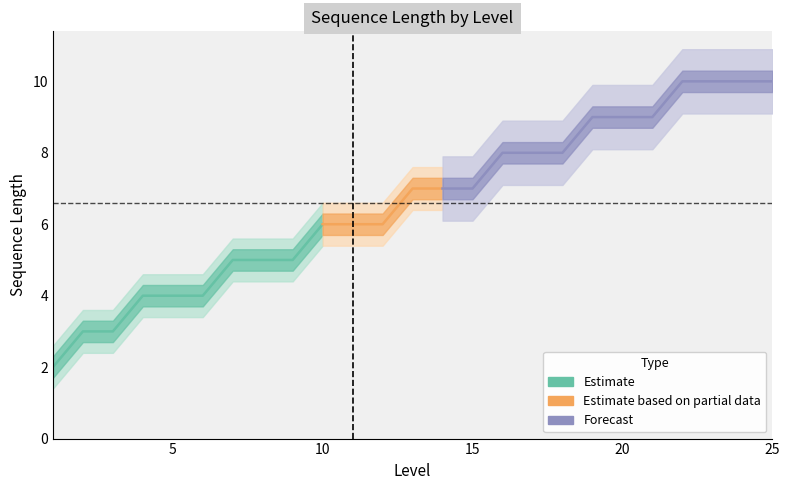

Reading left to right, list all the values displayed in this chart.

1=2	2=3	3=3	4=4	5=4	6=4	7=5	8=5	9=5	10=6	11=6	12=6	13=7	14=7	15=7	16=8	17=8	18=8	19=9	20=9	21=9	22=10	23=10	24=10	25=10